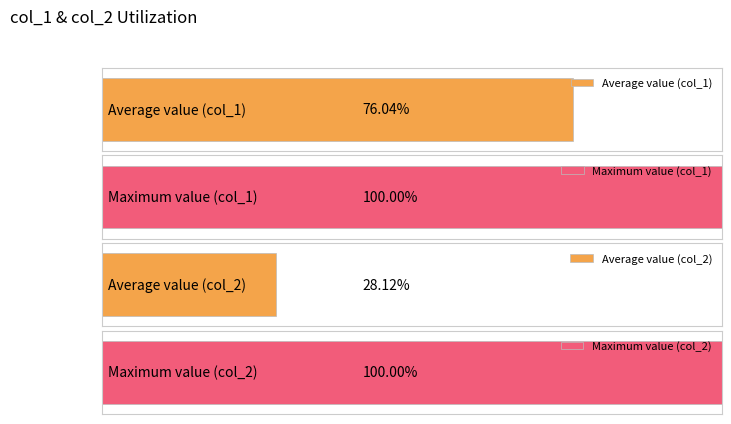

How many series are shown in this chart?

2